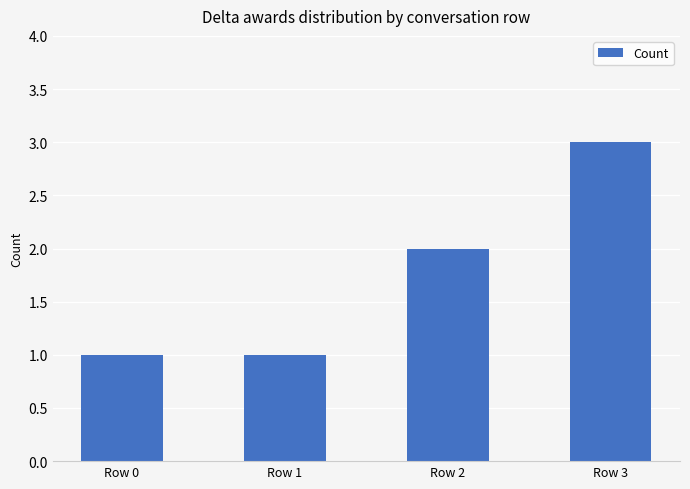

True or false: the data shows 3 at Row 2.

False